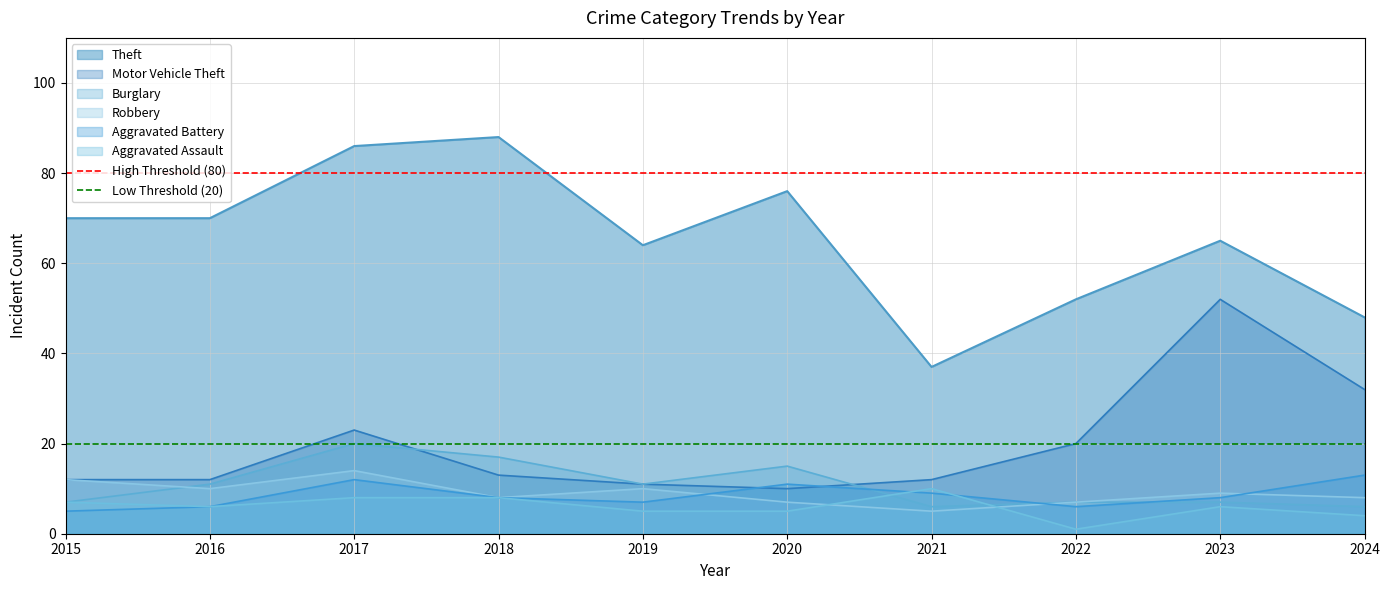

True or false: Burglary and Theft intersect in this chart.

False